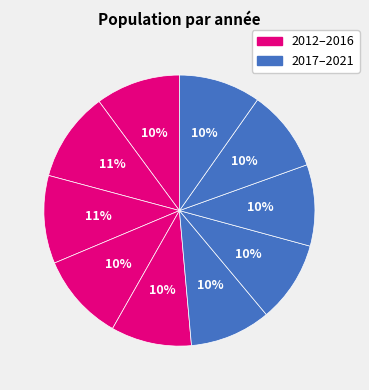

How many segments does this pie chart have?

10